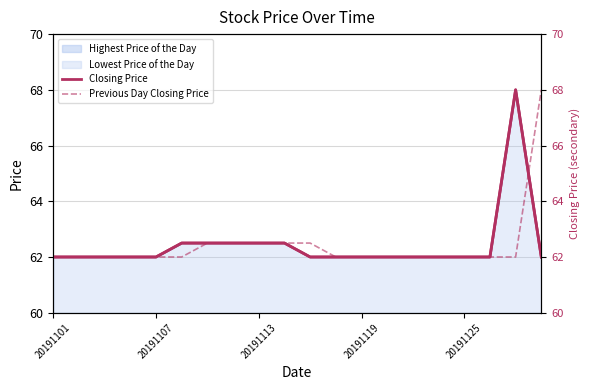

At 20191119, list the series in order from largest to smallest.

Closing Price, Previous Day Closing Price